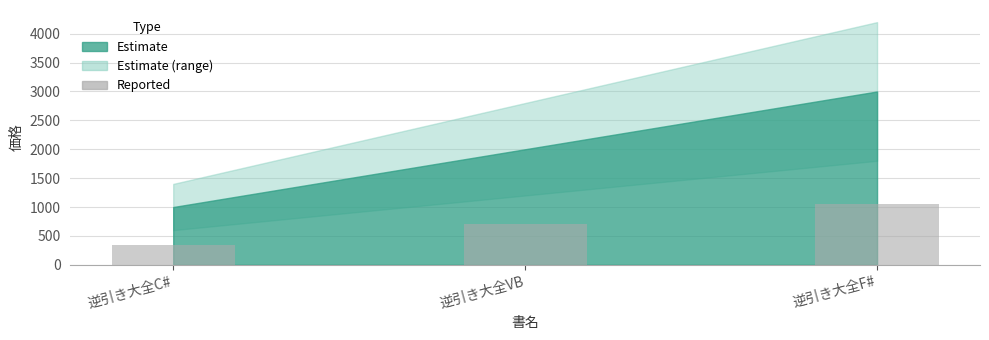

Between 逆引き大全F# and 逆引き大全VB, which is larger?

逆引き大全F#